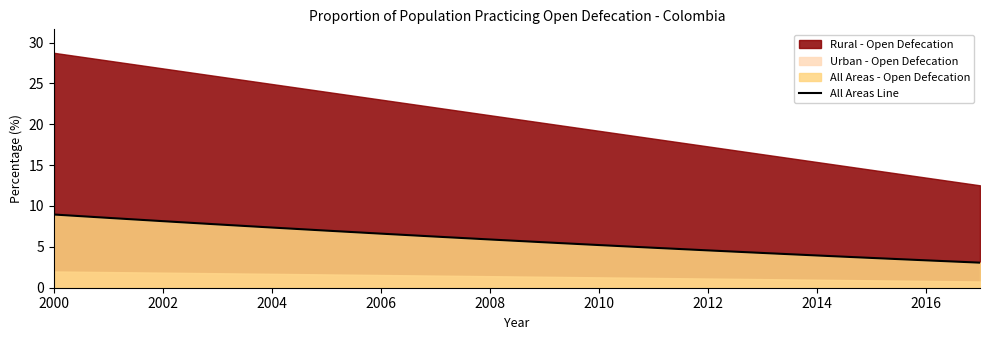

The chart shows a value of 15.7 at 2000. True or false?

False